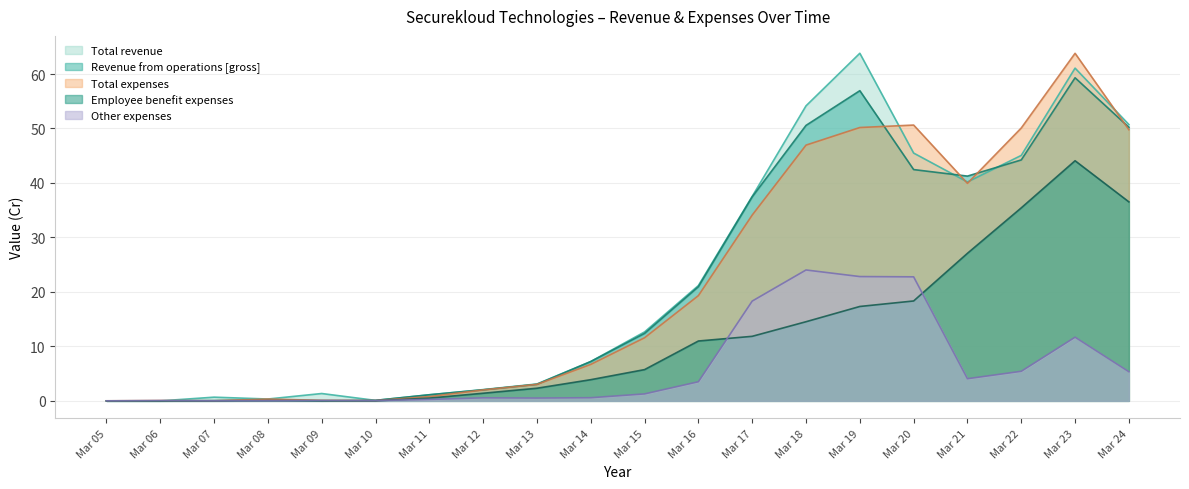

Which series has the widest spread of values?

Total revenue